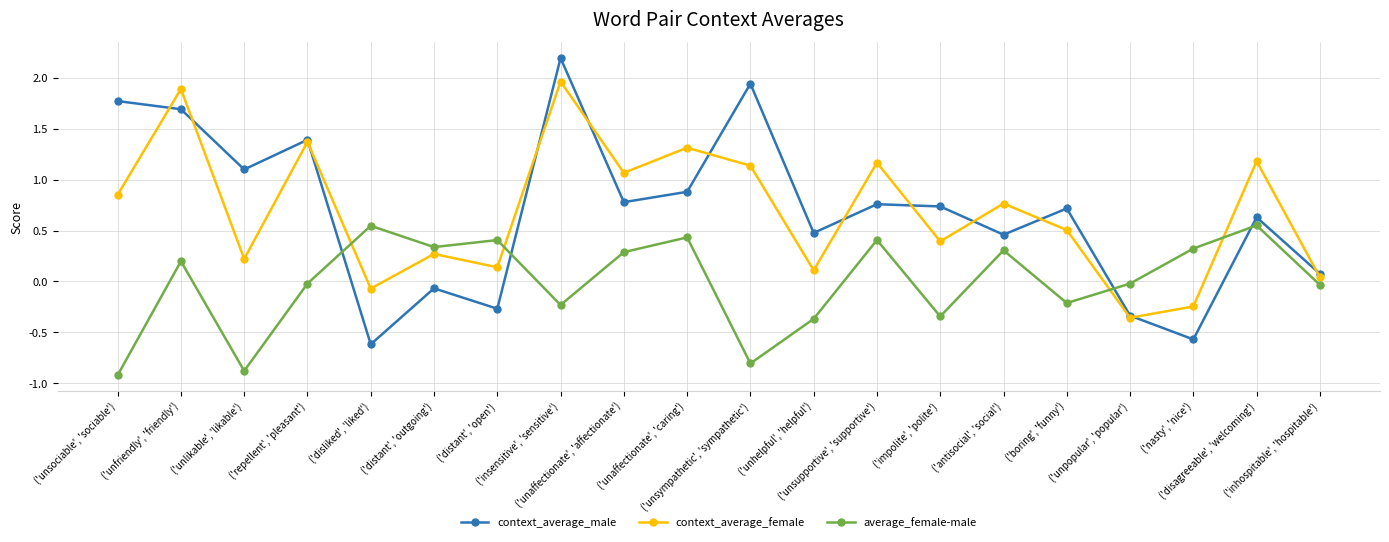

Rank the categories by average_female-male value from highest to lowest.

('disagreeable', 'welcoming'), ('disliked', 'liked'), ('unaffectionate', 'caring'), ('unsupportive', 'supportive'), ('distant', 'open'), ('distant', 'outgoing'), ('nasty', 'nice'), ('antisocial', 'social'), ('unaffectionate', 'affectionate'), ('unfriendly', 'friendly'), ('repellent', 'pleasant'), ('unpopular', 'popular'), ('inhospitable', 'hospitable'), ('boring', 'funny'), ('insensitive', 'sensitive'), ('impolite', 'polite'), ('unhelpful', 'helpful'), ('unsympathetic', 'sympathetic'), ('unlikable', 'likable'), ('unsociable', 'sociable')